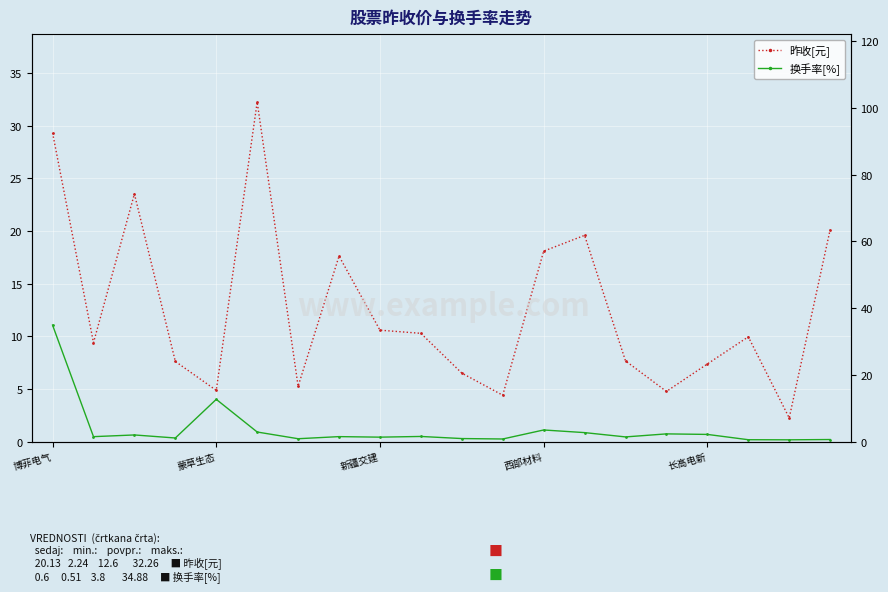

How many interior local valleys does the 换手率[%] series have?

7